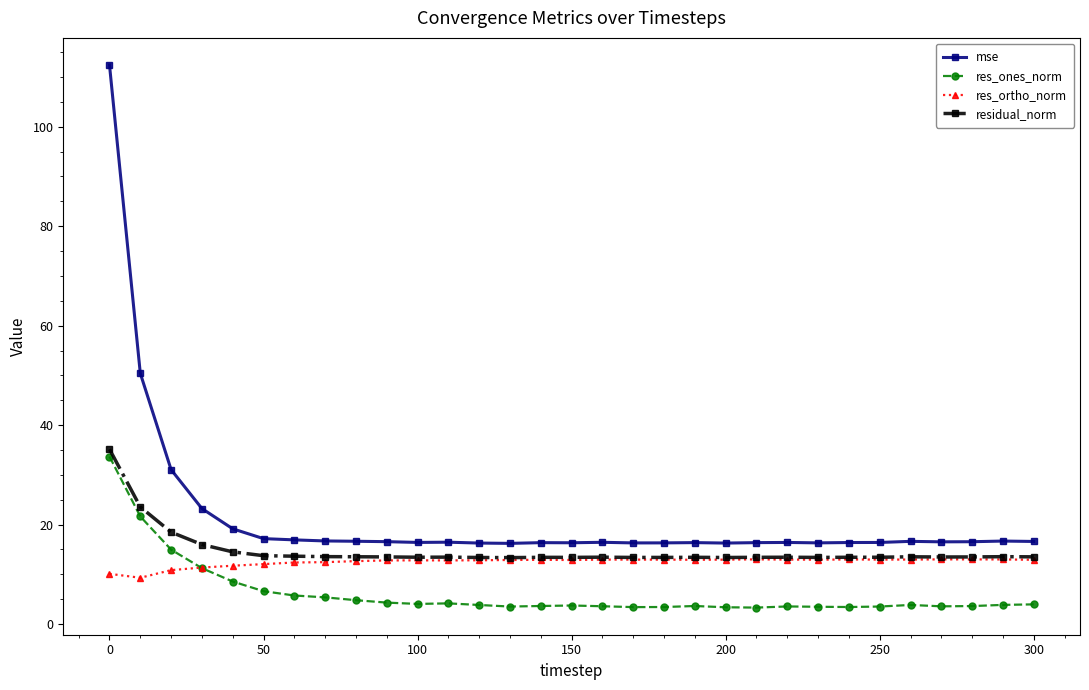

How many categories are shown in the chart?

31